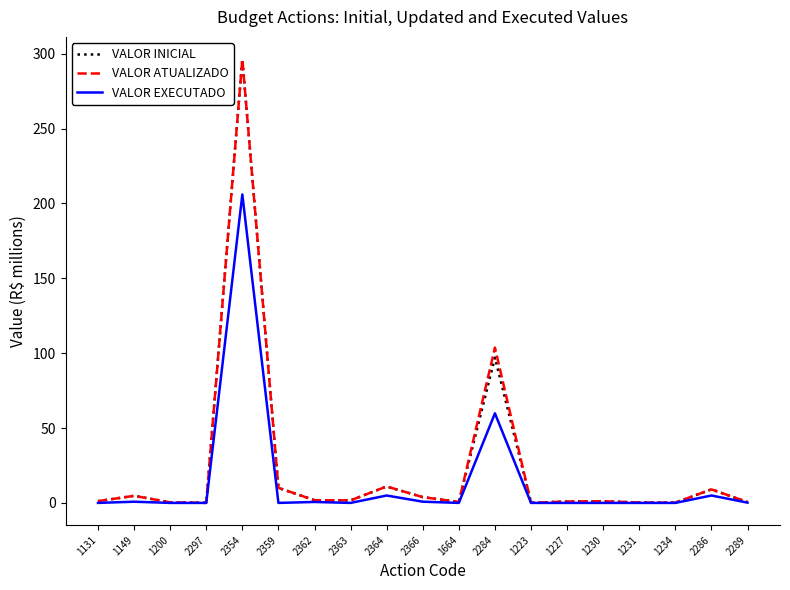

What is the highest value of the VALOR ATUALIZADO series?

296.4